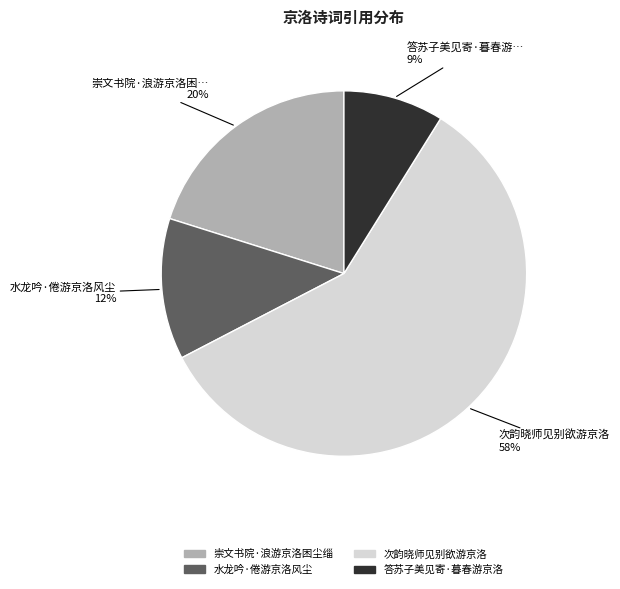

Which slice is the largest?

次韵晓师见别欲游京洛